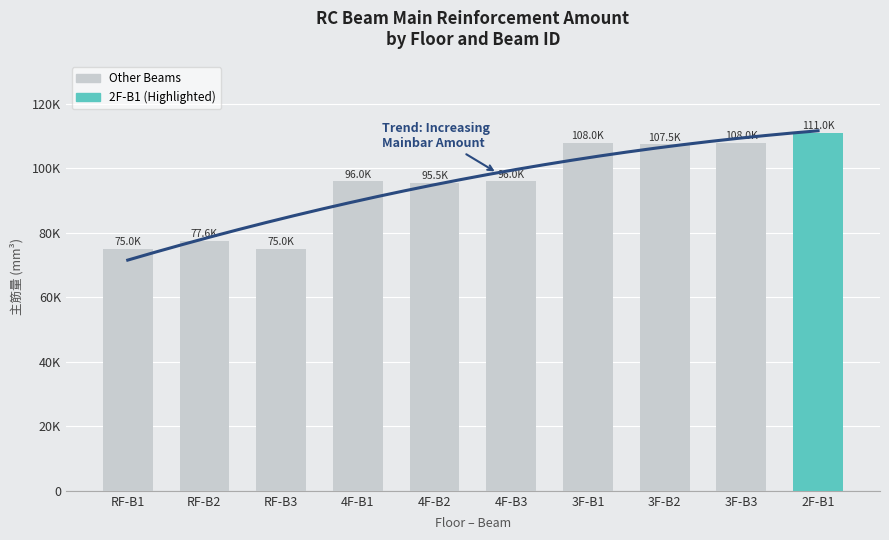

What is the ratio of the value at 4F-B2 to the value at 3F-B1?

0.9